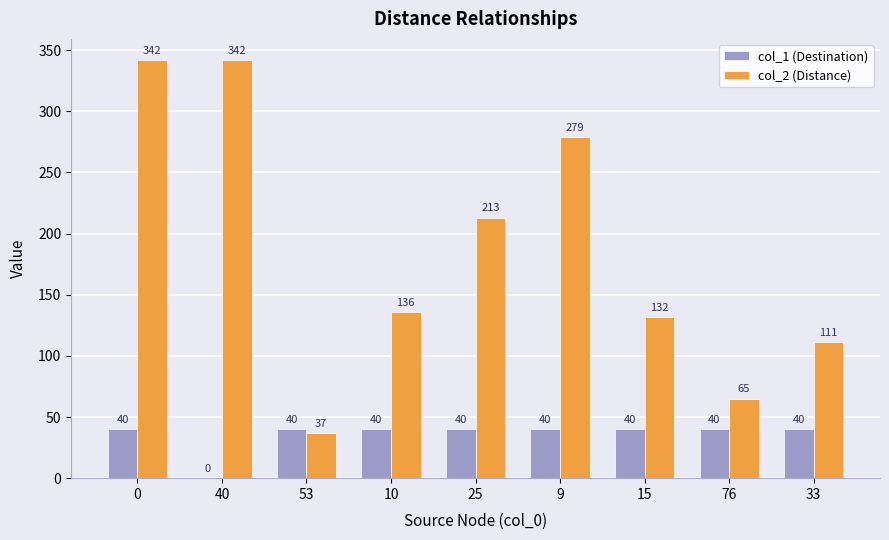

Read the col_2 (Distance) value at 9.

279